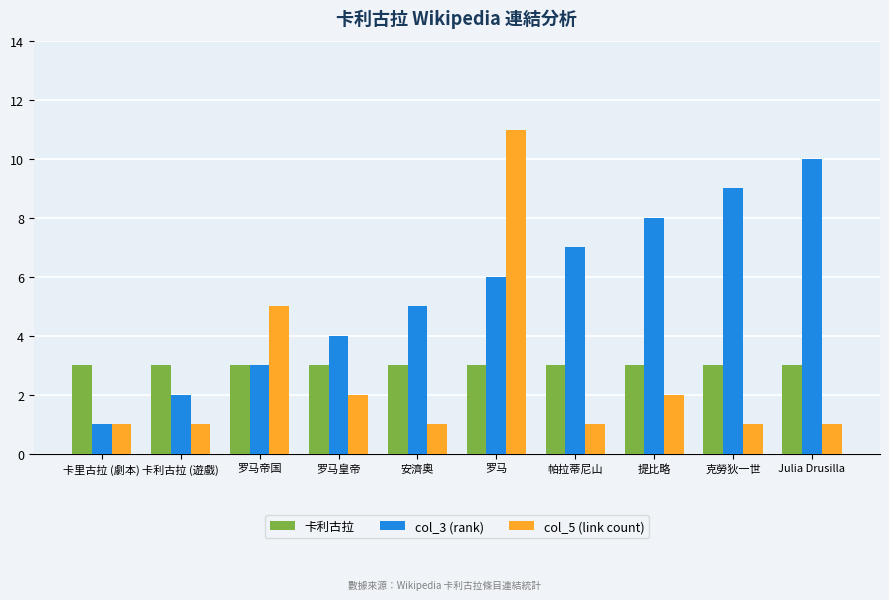

What is the label of the 5th bar from the left?

安濟奧